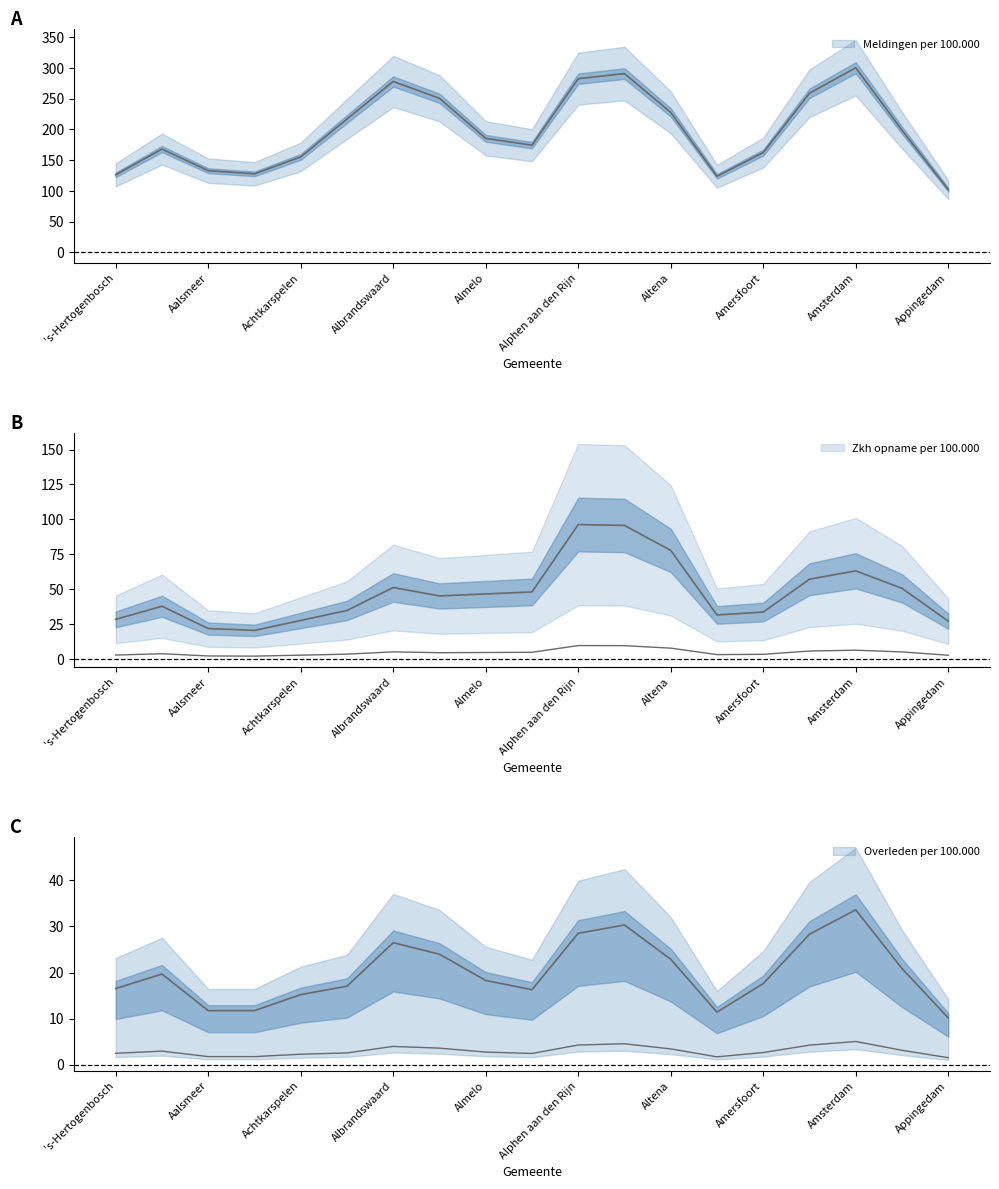

What position from the right is Aalsmeer?

17